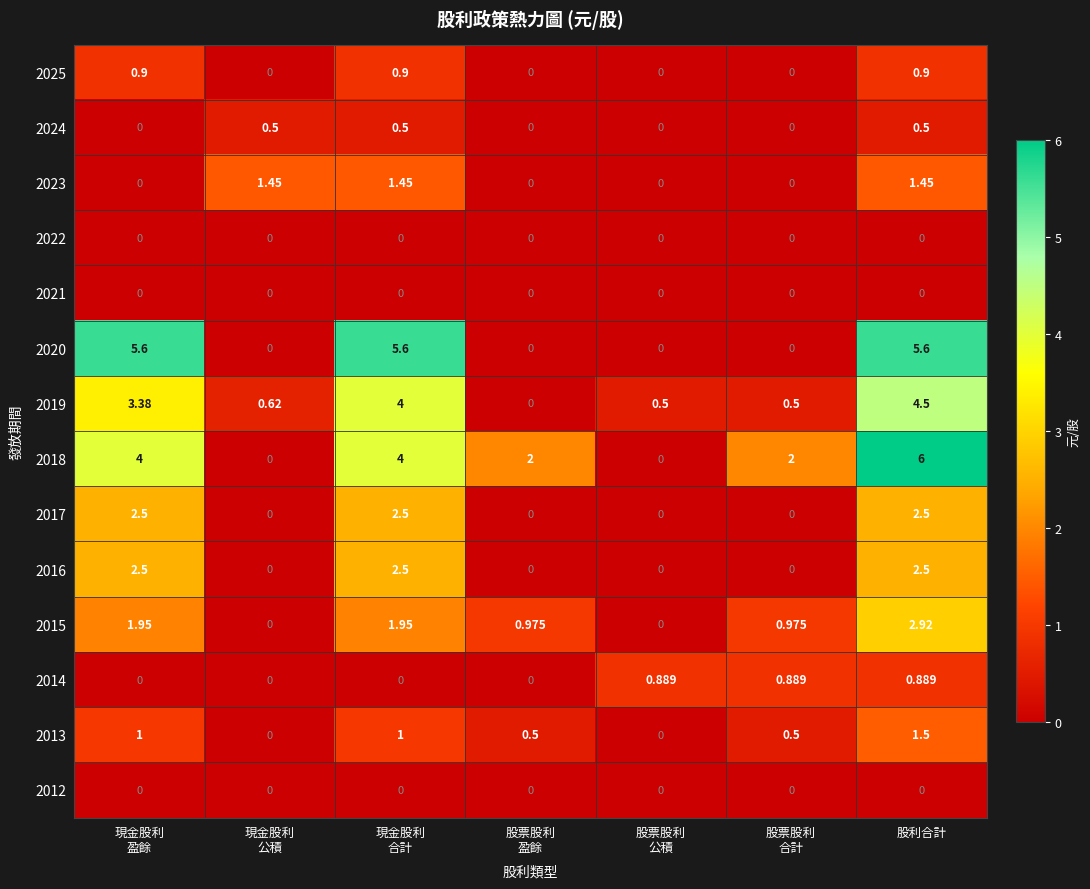

At which category does the chart reach its peak across all series?

股利合計